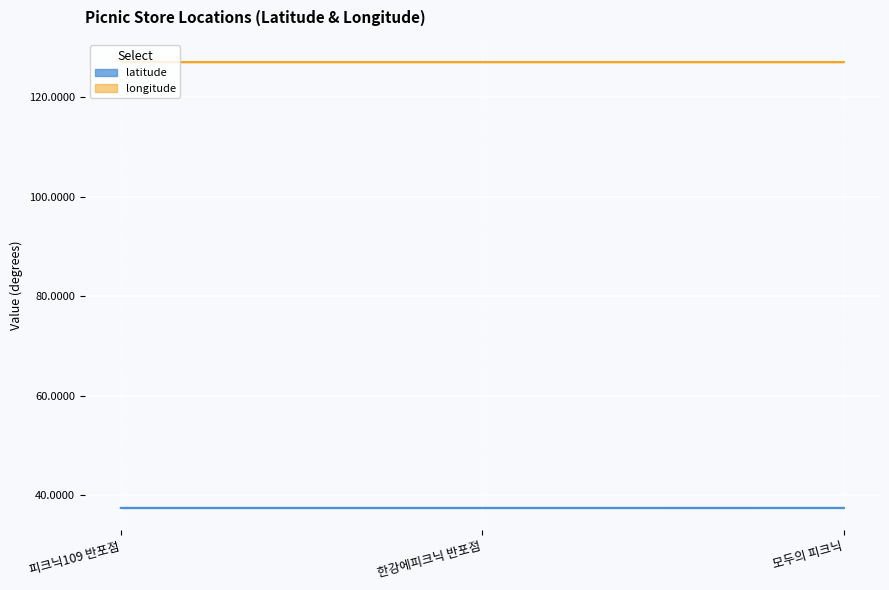

What is the sum of the longitude values at 피크닉109 반포점 and 모두의 피크닉?

254.0